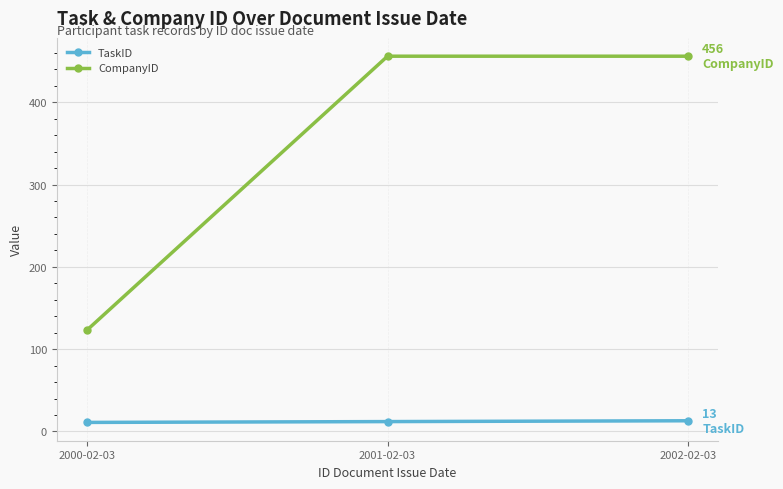

What is the average value of the TaskID series?

12